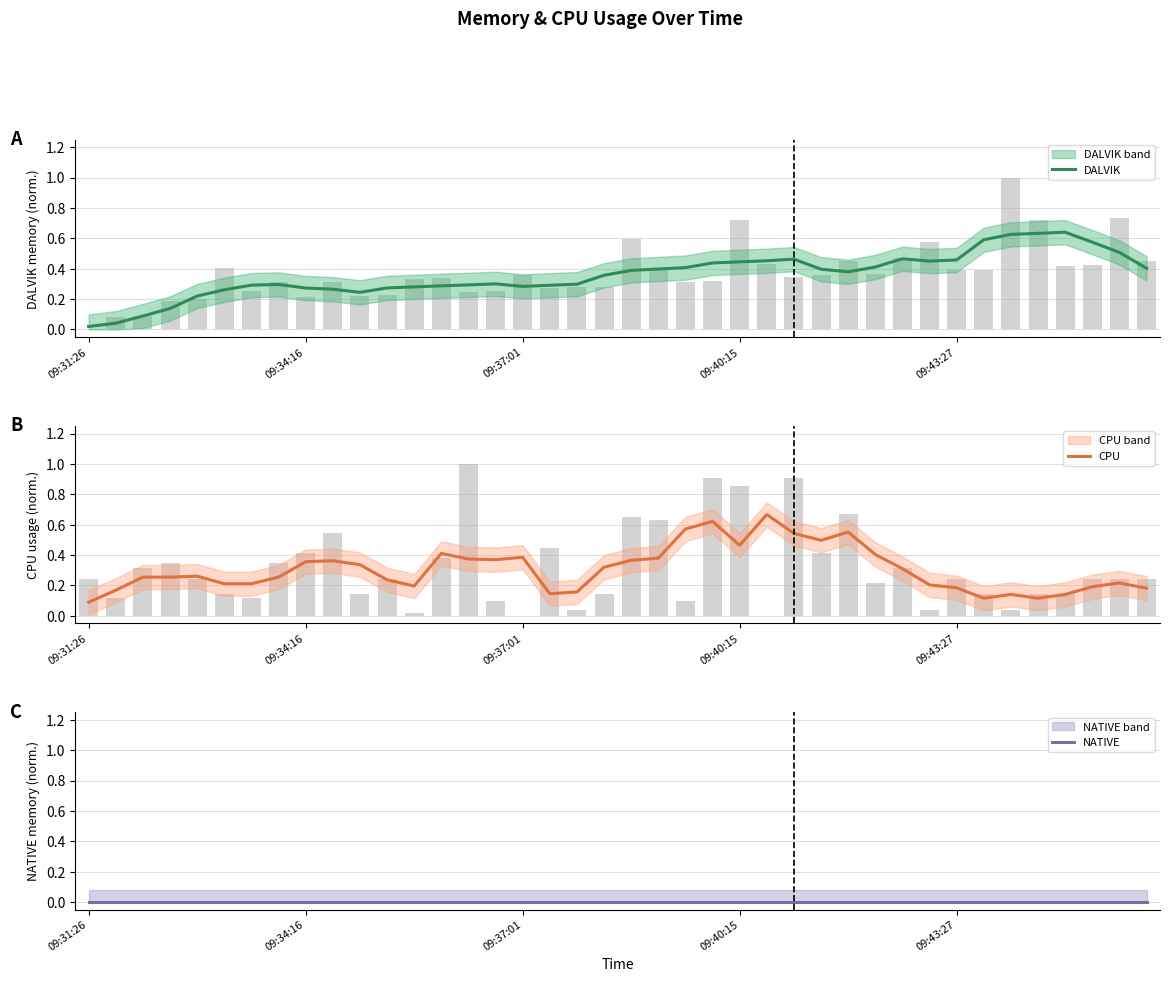

What is the difference between the maximum and minimum values in the DALVIK series?

0.6